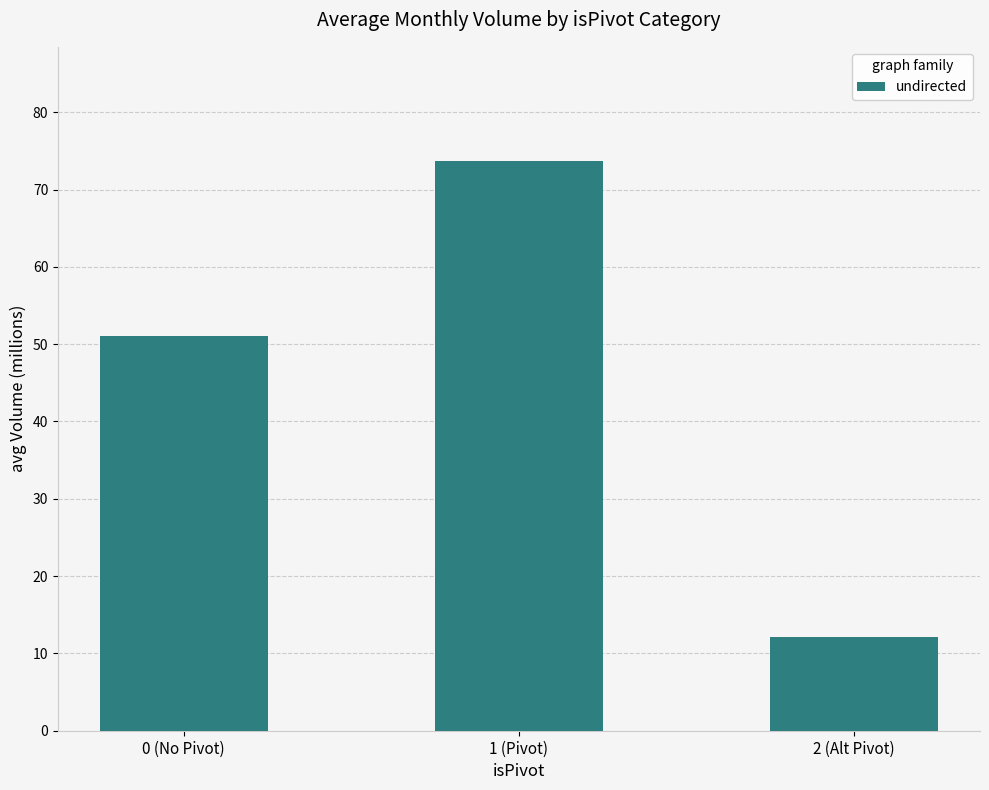

Reading left to right, list all the values displayed in this chart.

0 (No Pivot)=51.1	1 (Pivot)=73.7	2 (Alt Pivot)=12.1